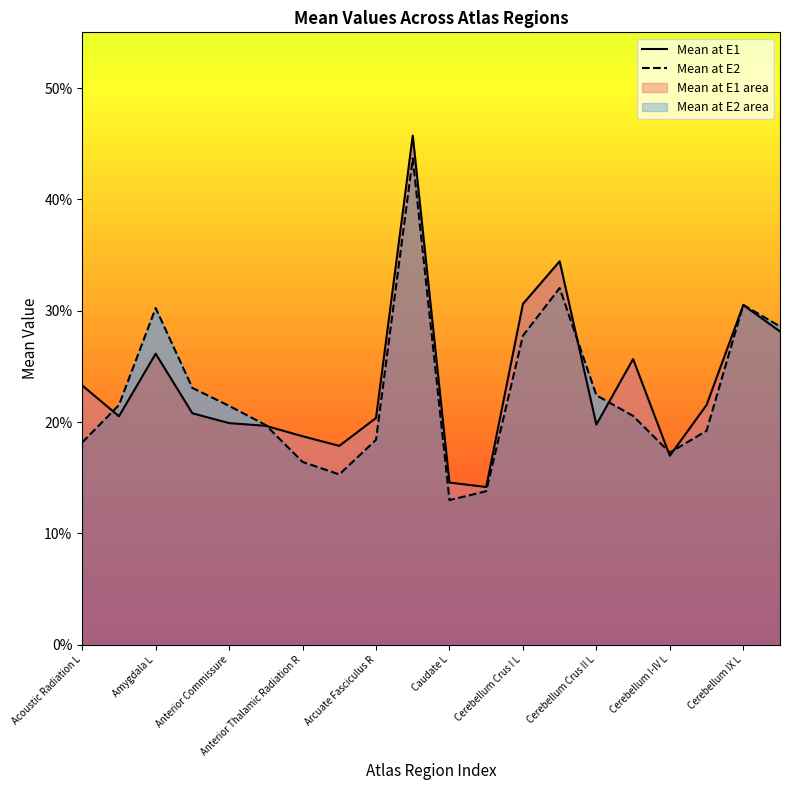

What is the sum of the Mean at E2 values at 16 and 15?

0.4